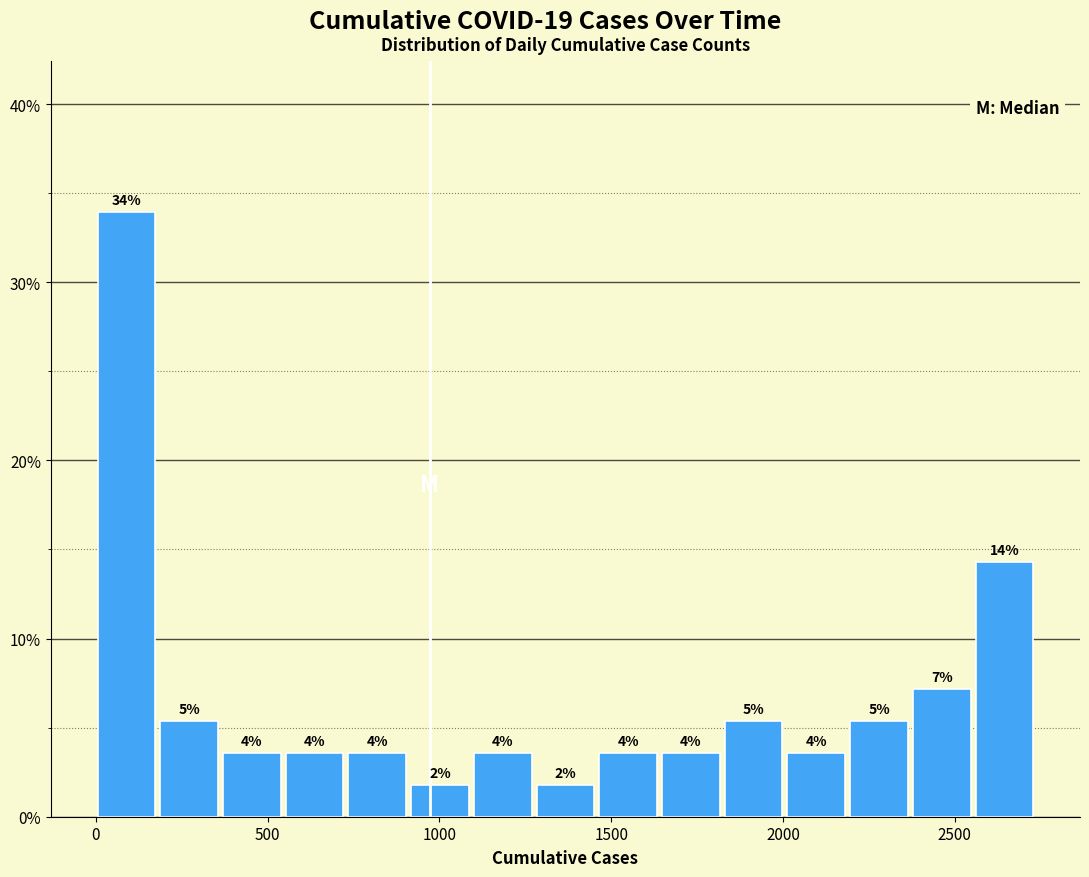

Around what value on the x-axis is the tallest bar? Give the approximate position of its centre, as read against the axis.

100